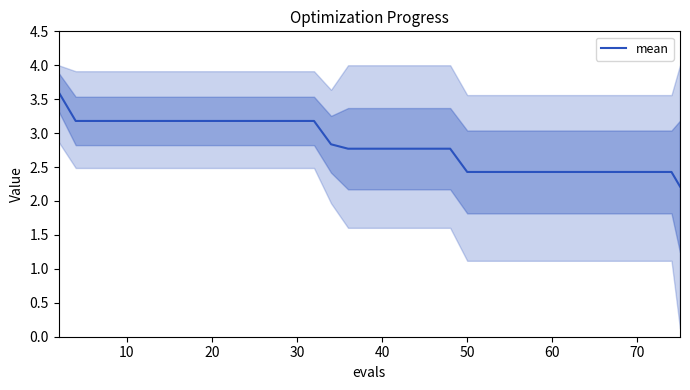

What is the smallest value displayed?

2.2